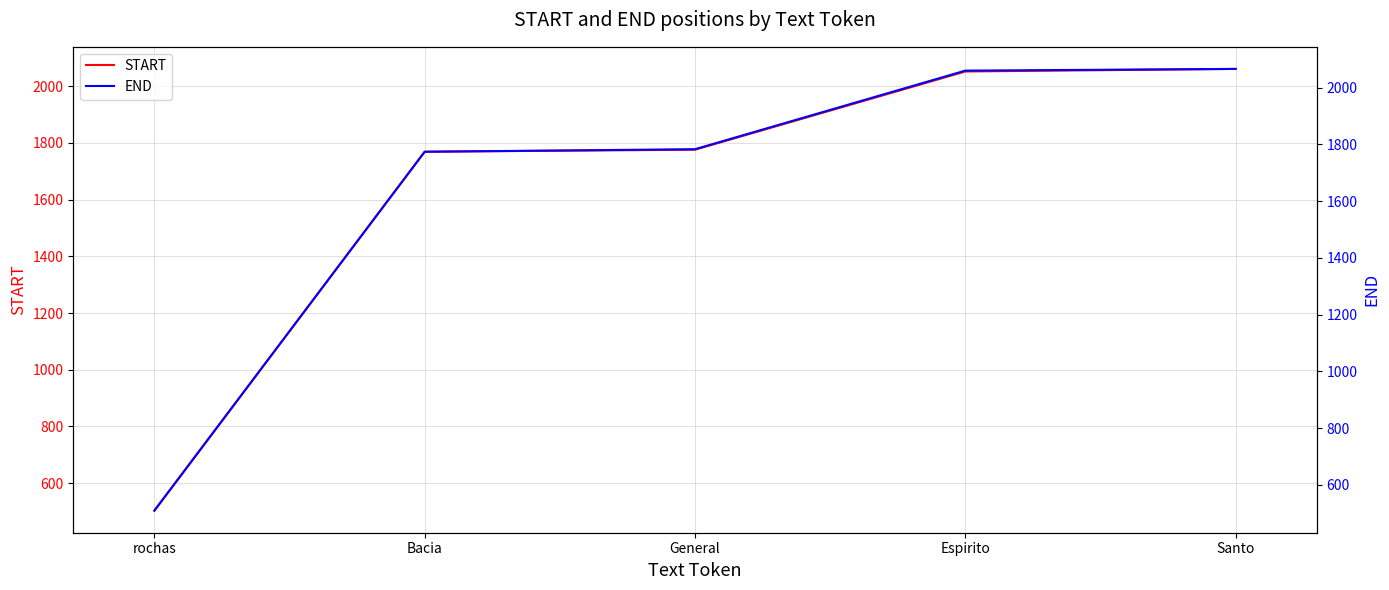

The START series shows 2419 at General. True or false?

False